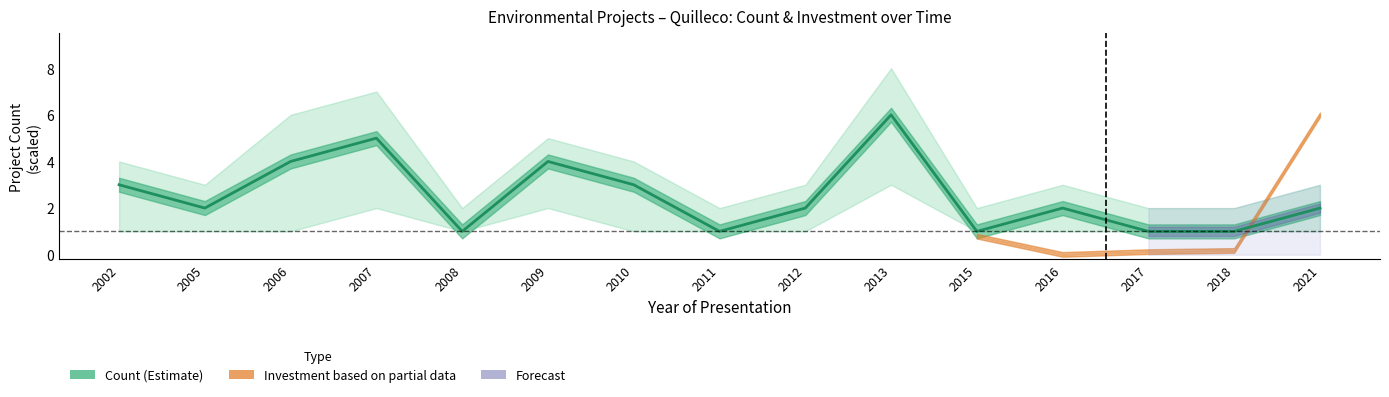

Which category has the highest value across all series?

2013